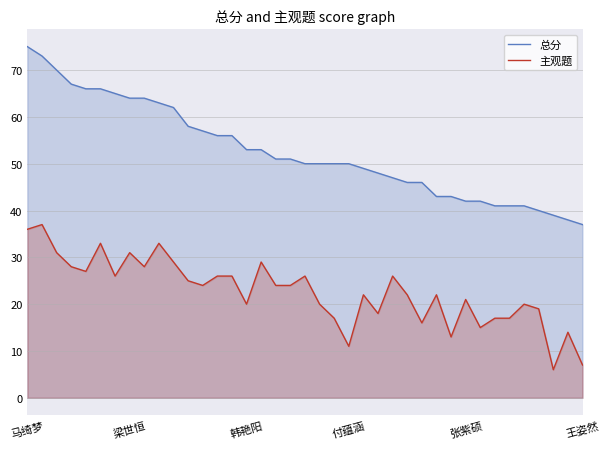

Reading right to left, list all the values displayed in this chart.

总分: 37	38	39	40	41	41	41	42	42	43	43	46	46	47	48	49	50	50	50	50	51	51	53	53	56	56	57	58	62	63	64	64	65	66	66	67	70	73	75
主观题: 7	14	6	19	20	17	17	15	21	13	22	16	22	26	18	22	11	17	20	26	24	24	29	20	26	26	24	25	29	33	28	31	26	33	27	28	31	37	36